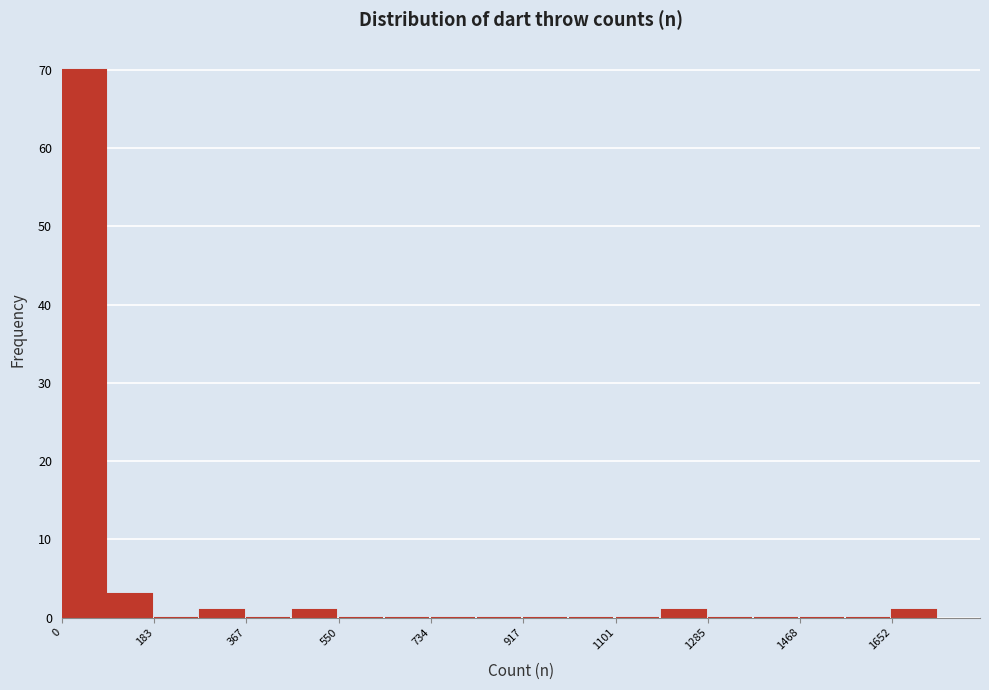

Reading left to right, list every bar in this chart as the range it spans on the x-axis followed by its height. Neither the bar edges nor the heights are printed on the chart, so give them approximately, as read against the axes.

0 to 100: 70
100 to 180: 3
180 to 280: 0
280 to 360: 1
360 to 460: 0
460 to 560: 1
560 to 640: 0
640 to 740: 0
740 to 820: 0
820 to 920: 0
920 to 1000: 0
1000 to 1100: 0
1100 to 1200: 0
1200 to 1280: 1
1280 to 1380: 0
1380 to 1460: 0
1460 to 1560: 0
1560 to 1660: 0
1660 to 1740: 1